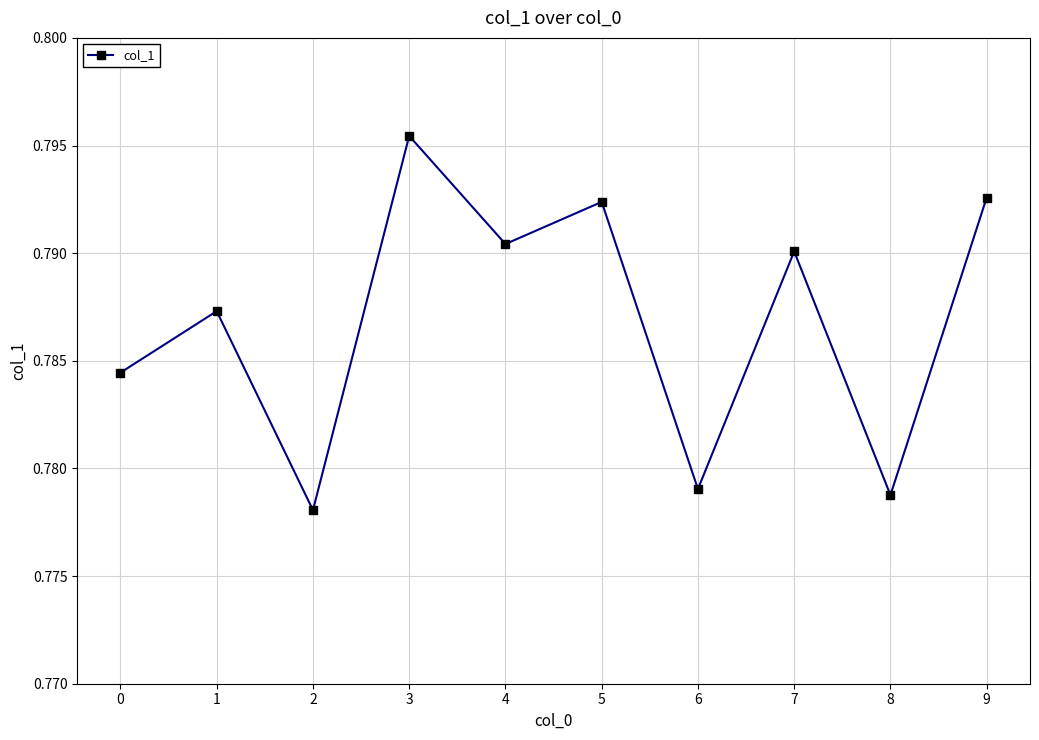

What is the sum of the values at 9 and 1?

1.6